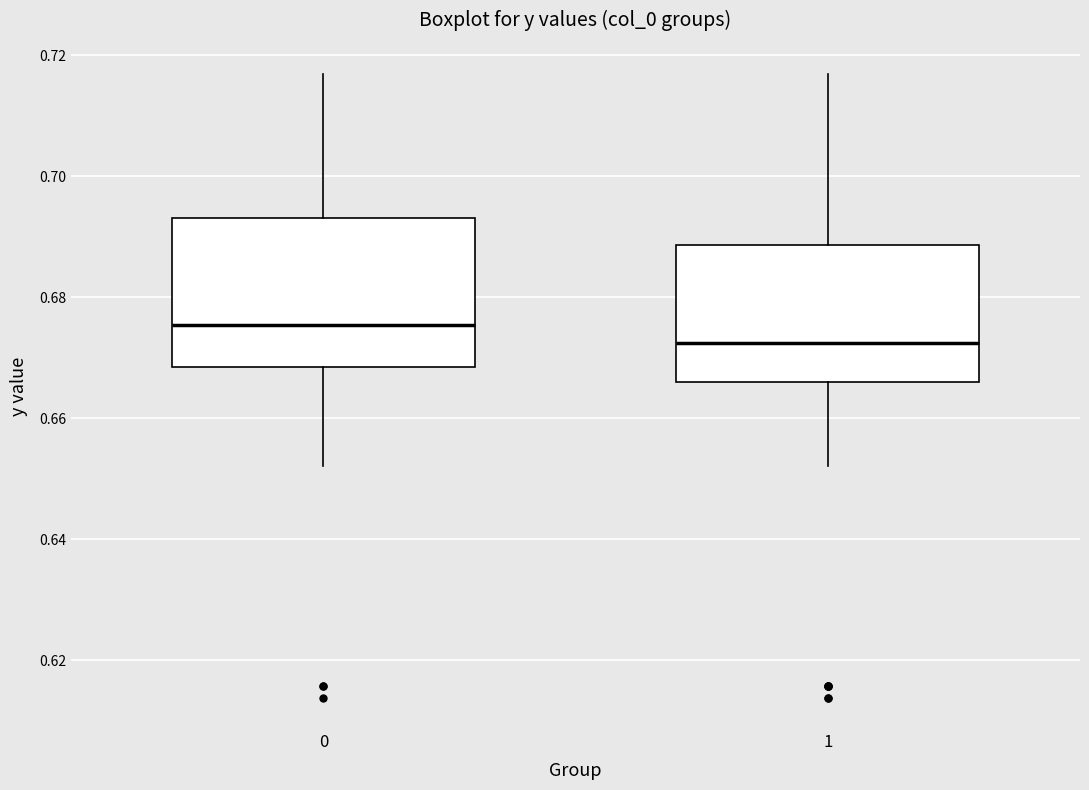

Which box's median line is the highest?

0